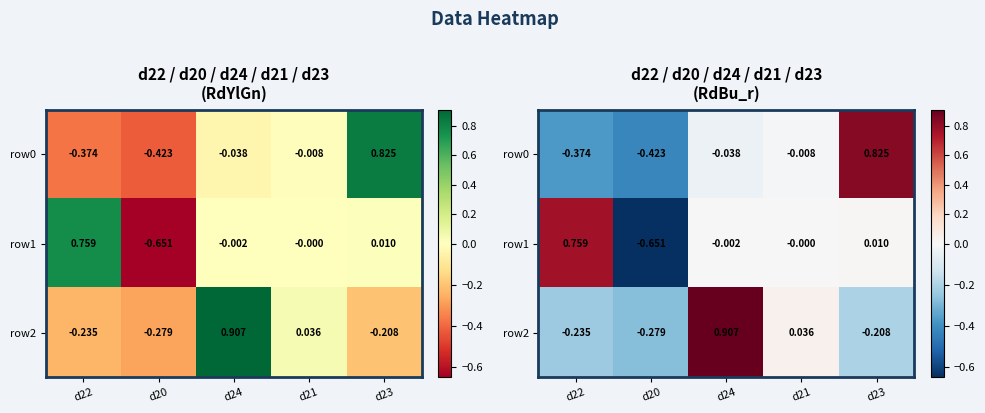

Read the row2 value at d22.

-0.2